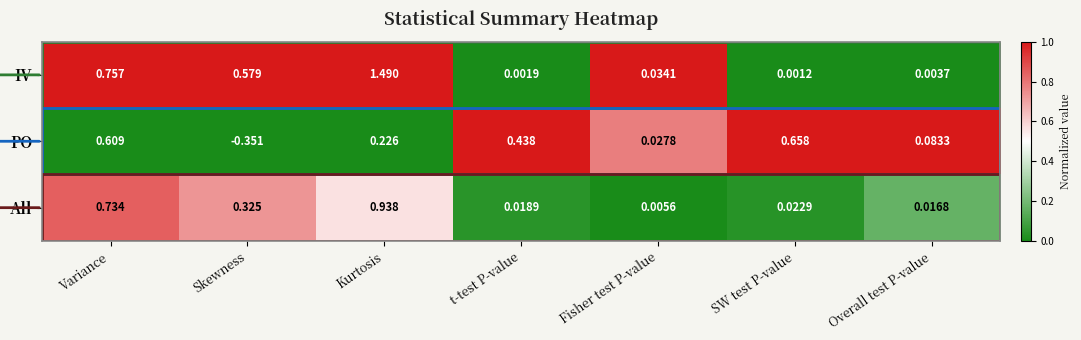

At which category is the sum across all series the highest?

Kurtosis